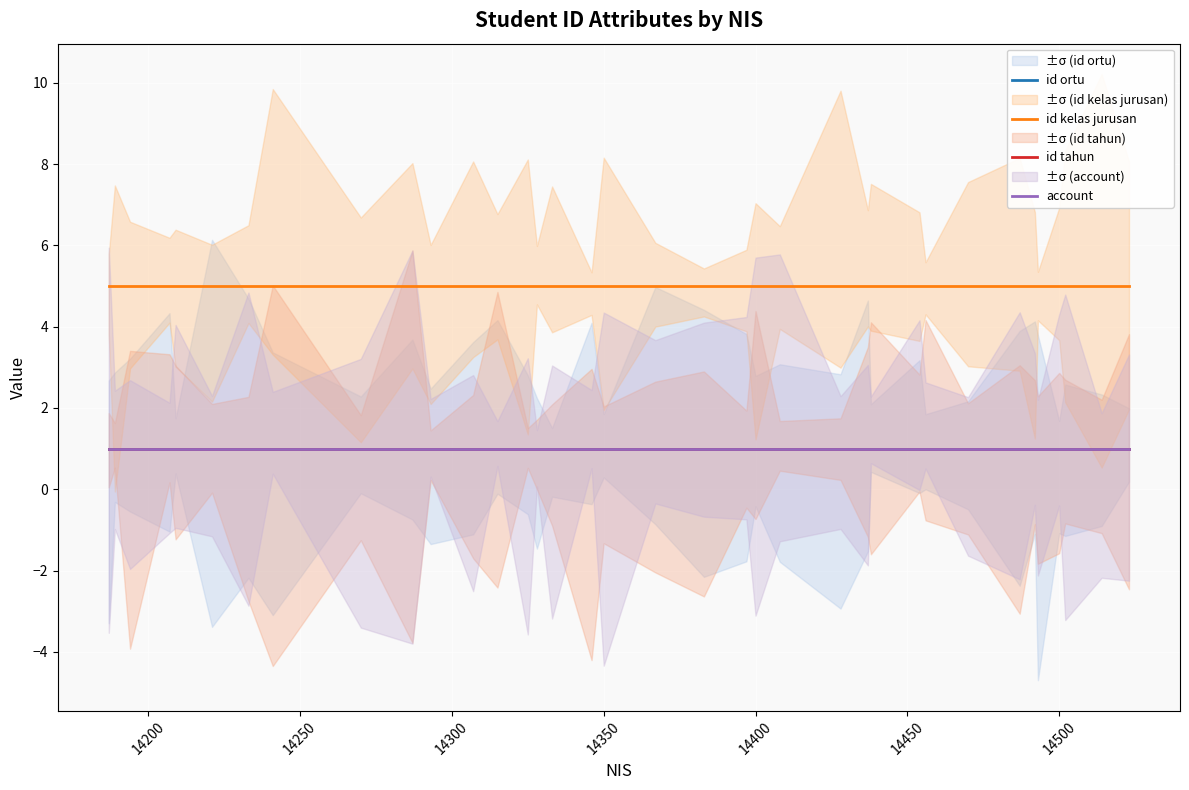

How many data points does each series have?

36